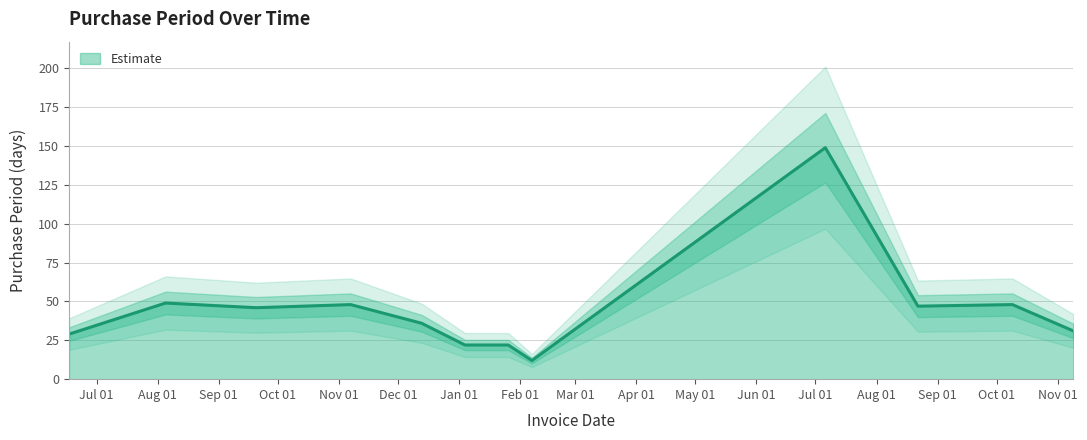

What is the difference between the maximum and second lowest values?

127